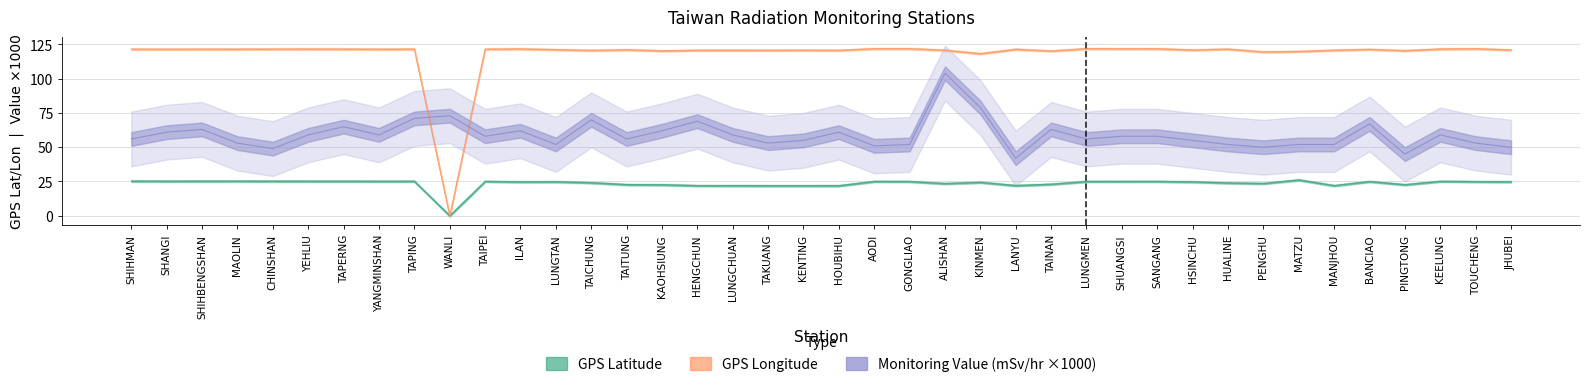

Reading left to right, transcribe all the data shown in this chart.

GPS Latitude: SHIHMAN=25.3	SHANGI=25.2	SHIHBENGSHAN=25.3	MAOLIN=25.3	CHINSHAN=25.2	YEHLIU=25.2	TAPERNG=25.2	YANGMINSHAN=25.2	TAPING=25.2	WANLI=0.0	TAIPEI=25.1	ILAN=24.8	LUNGTAN=24.8	TAICHUNG=24.1	TAITUNG=22.8	KAOHSIUNG=22.6	HENGCHUN=22.0	LUNGCHUAN=22.0	TAKUANG=21.9	KENTING=21.9	HOUBIHU=21.9	AODI=25.1	GONGLIAO=25.0	ALISHAN=23.5	KINMEN=24.4	LANYU=22.1	TAINAN=23.0	LUNGMEN=25.0	SHUANGSI=25.0	SANGANG=25.1	HSINCHU=24.8	HUALINE=24.0	PENGHU=23.6	MATZU=26.2	MANJHOU=22.0	BANCIAO=25.0	PINGTONG=22.7	KEELUNG=25.1	TOUCHENG=24.9	JHUBEI=24.8
GPS Longitude: SHIHMAN=121.6	SHANGI=121.5	SHIHBENGSHAN=121.6	MAOLIN=121.6	CHINSHAN=121.6	YEHLIU=121.7	TAPERNG=121.7	YANGMINSHAN=121.5	TAPING=121.6	WANLI=0.0	TAIPEI=121.6	ILAN=121.8	LUNGTAN=121.2	TAICHUNG=120.7	TAITUNG=121.2	KAOHSIUNG=120.3	HENGCHUN=120.8	LUNGCHUAN=120.7	TAKUANG=120.7	KENTING=120.8	HOUBIHU=120.7	AODI=121.9	GONGLIAO=121.9	ALISHAN=120.8	KINMEN=118.3	LANYU=121.5	TAINAN=120.2	LUNGMEN=121.9	SHUANGSI=121.9	SANGANG=121.9	HSINCHU=121.0	HUALINE=121.6	PENGHU=119.6	MATZU=119.9	MANJHOU=120.8	BANCIAO=121.4	PINGTONG=120.5	KEELUNG=121.7	TOUCHENG=121.9	JHUBEI=121.0
Monitoring Value (mSv/hr): SHIHMAN=56.0	SHANGI=61.0	SHIHBENGSHAN=63.0	MAOLIN=53.0	CHINSHAN=49.0	YEHLIU=59.0	TAPERNG=65.0	YANGMINSHAN=59.0	TAPING=71.0	WANLI=73.0	TAIPEI=58.0	ILAN=62.0	LUNGTAN=52.0	TAICHUNG=70.0	TAITUNG=56.0	KAOHSIUNG=62.0	HENGCHUN=69.0	LUNGCHUAN=59.0	TAKUANG=53.0	KENTING=55.0	HOUBIHU=61.0	AODI=51.0	GONGLIAO=52.0	ALISHAN=104.0	KINMEN=79.0	LANYU=42.0	TAINAN=63.0	LUNGMEN=56.0	SHUANGSI=58.0	SANGANG=58.0	HSINCHU=55.0	HUALINE=52.0	PENGHU=50.0	MATZU=52.0	MANJHOU=52.0	BANCIAO=67.0	PINGTONG=45.0	KEELUNG=59.0	TOUCHENG=53.0	JHUBEI=50.0